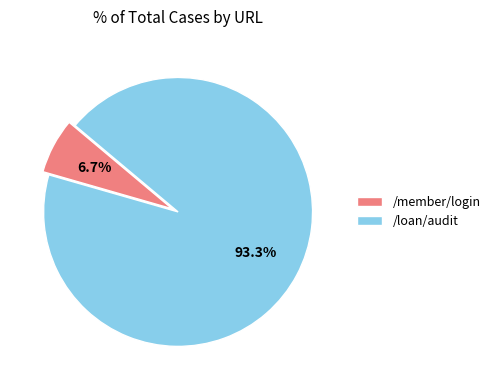

To the nearest percent, what is the combined percentage of /loan/audit and /member/login?

100%